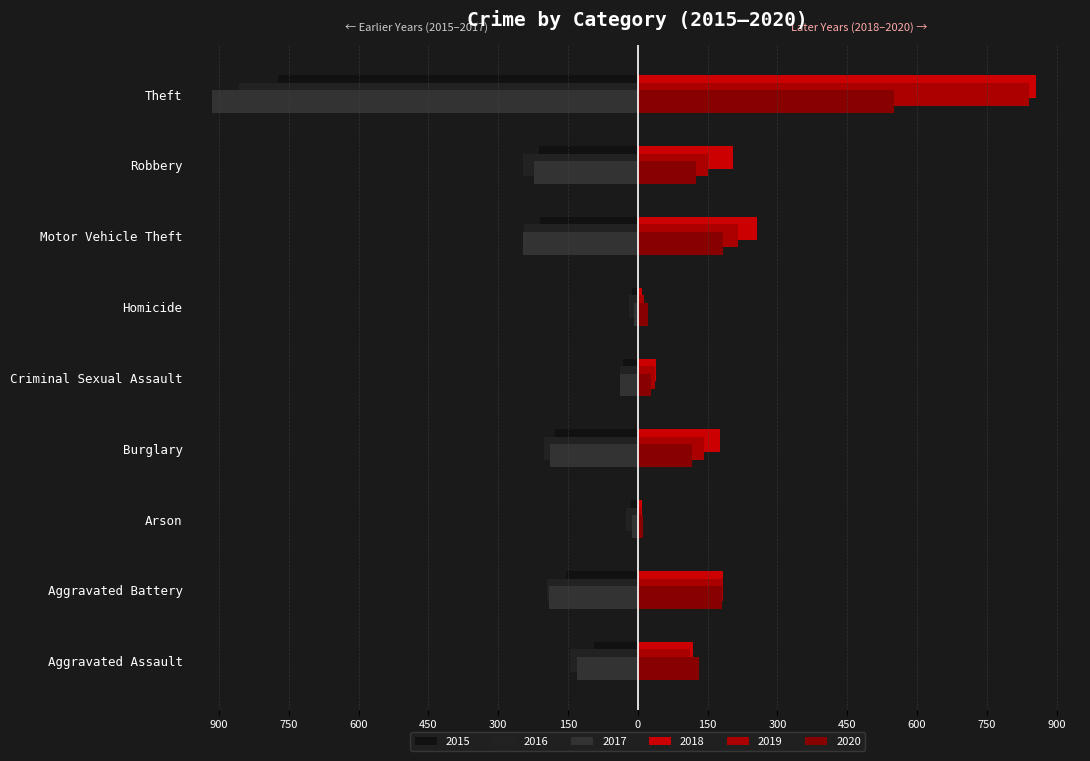

What is the difference between the 2019 values at Aggravated Assault and Arson?

107